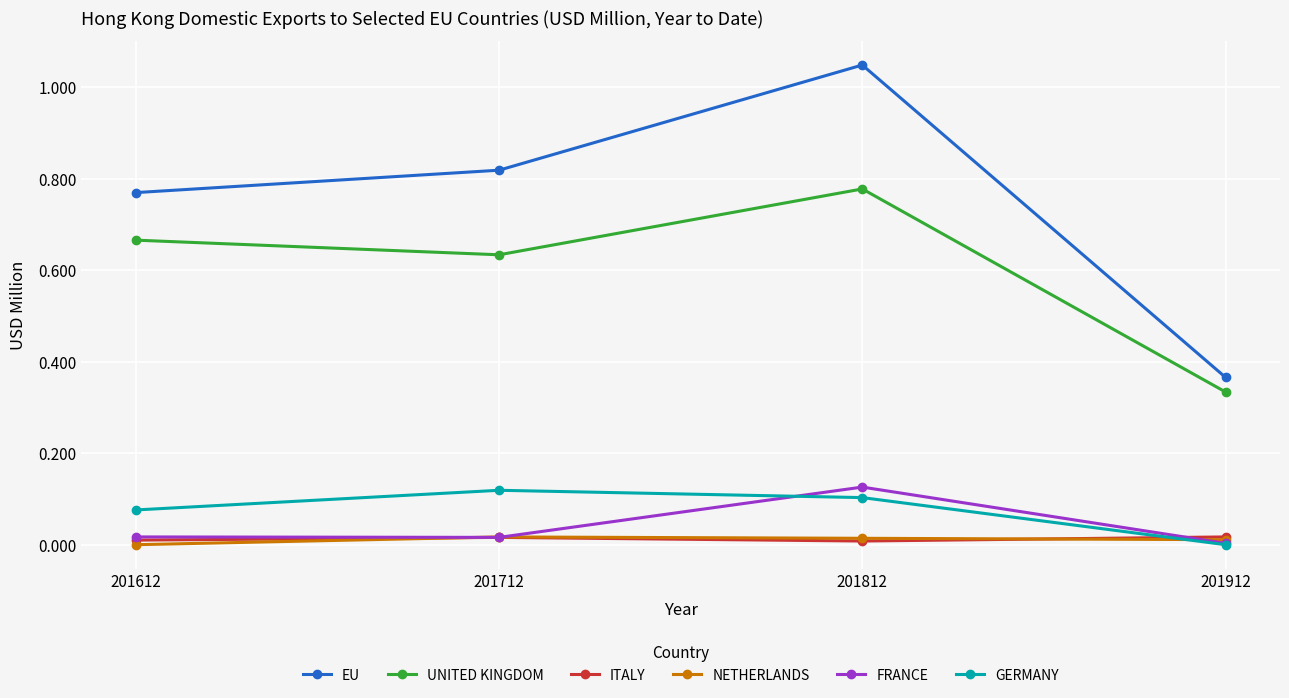

In UNITED KINGDOM, how many points are lower than both neighbors (excluding endpoints)?

1